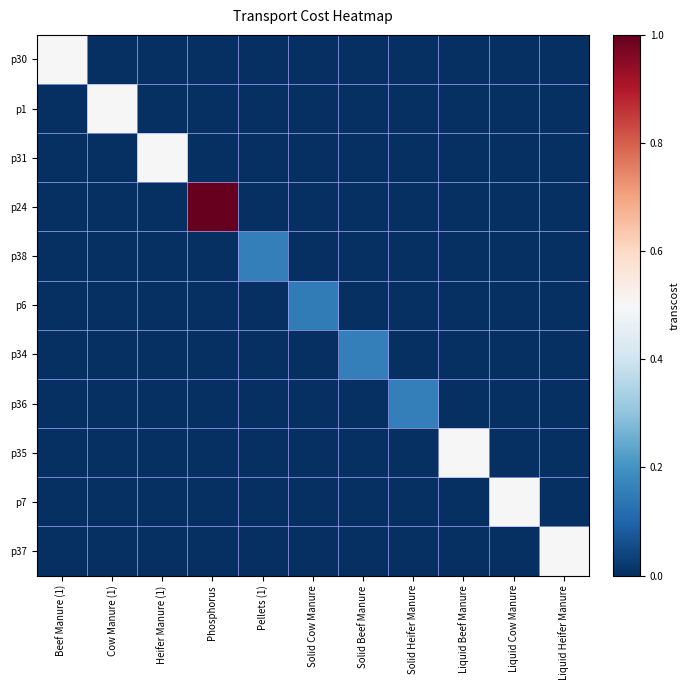

At how many categories does at least one series exceed 0?

11